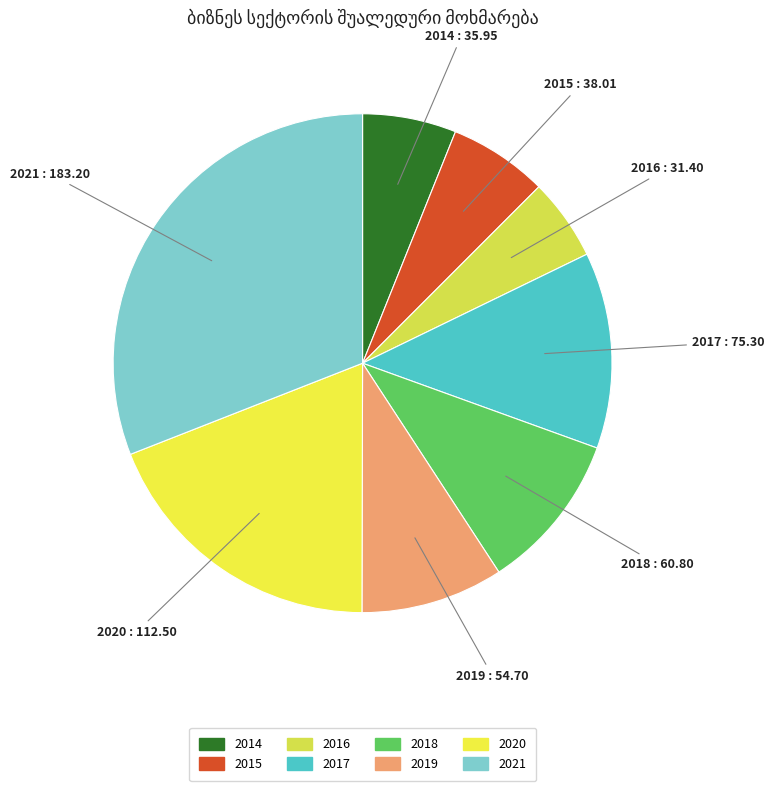

Is 2016 the majority of the pie?

No